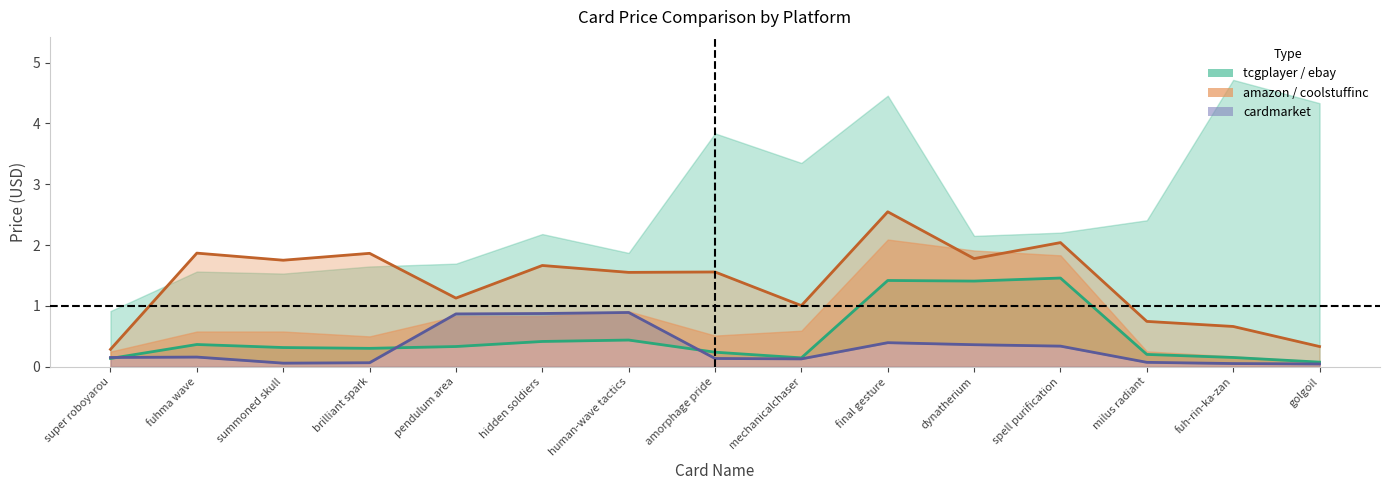

Is it true that cardmarket line equals 0.1 at milus radiant?

True